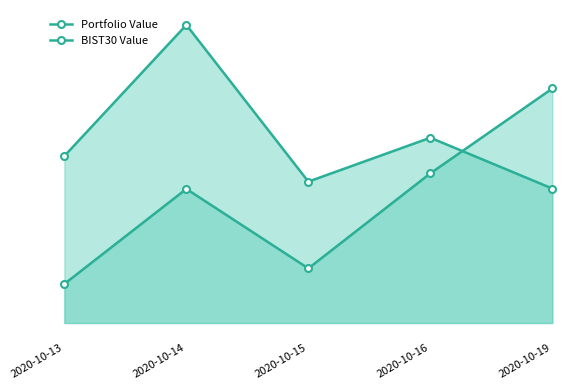

What is the difference between the maximum and minimum values in the BIST30 Value series?

2501.3